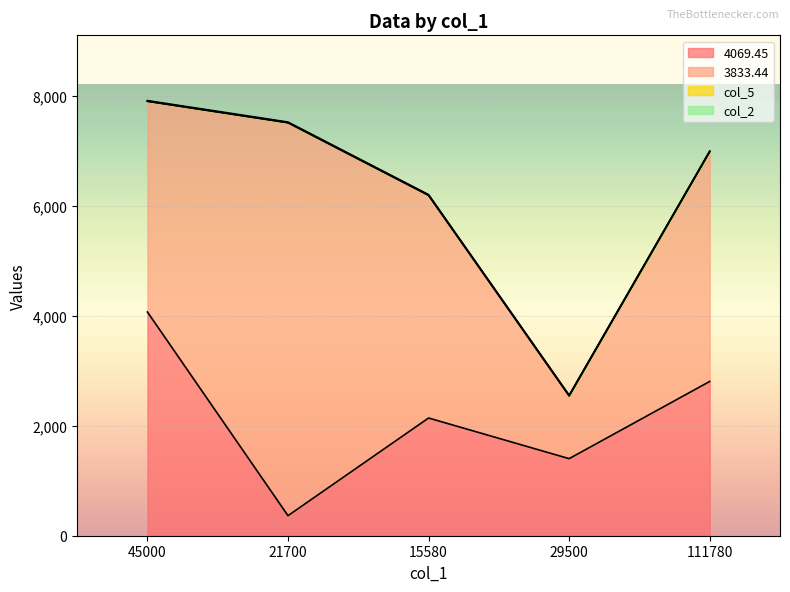

True or false: col_5 has a value of 0.1 at 29500.

True